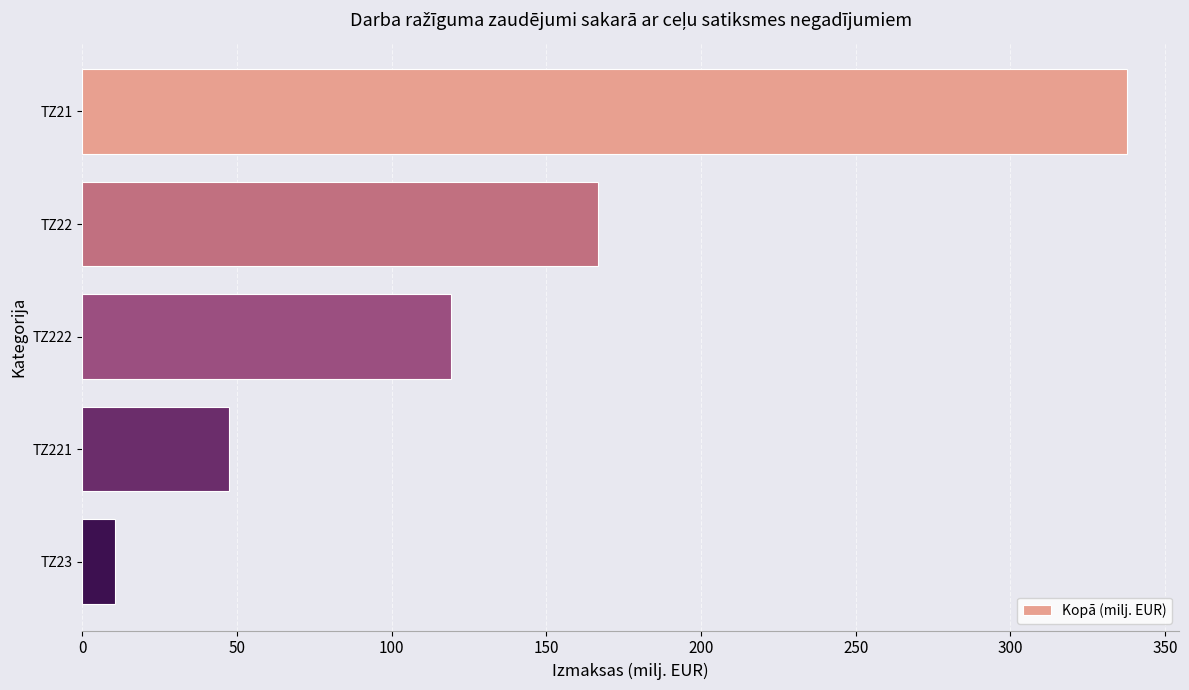

At which label is the value closest to 174?

TZ22